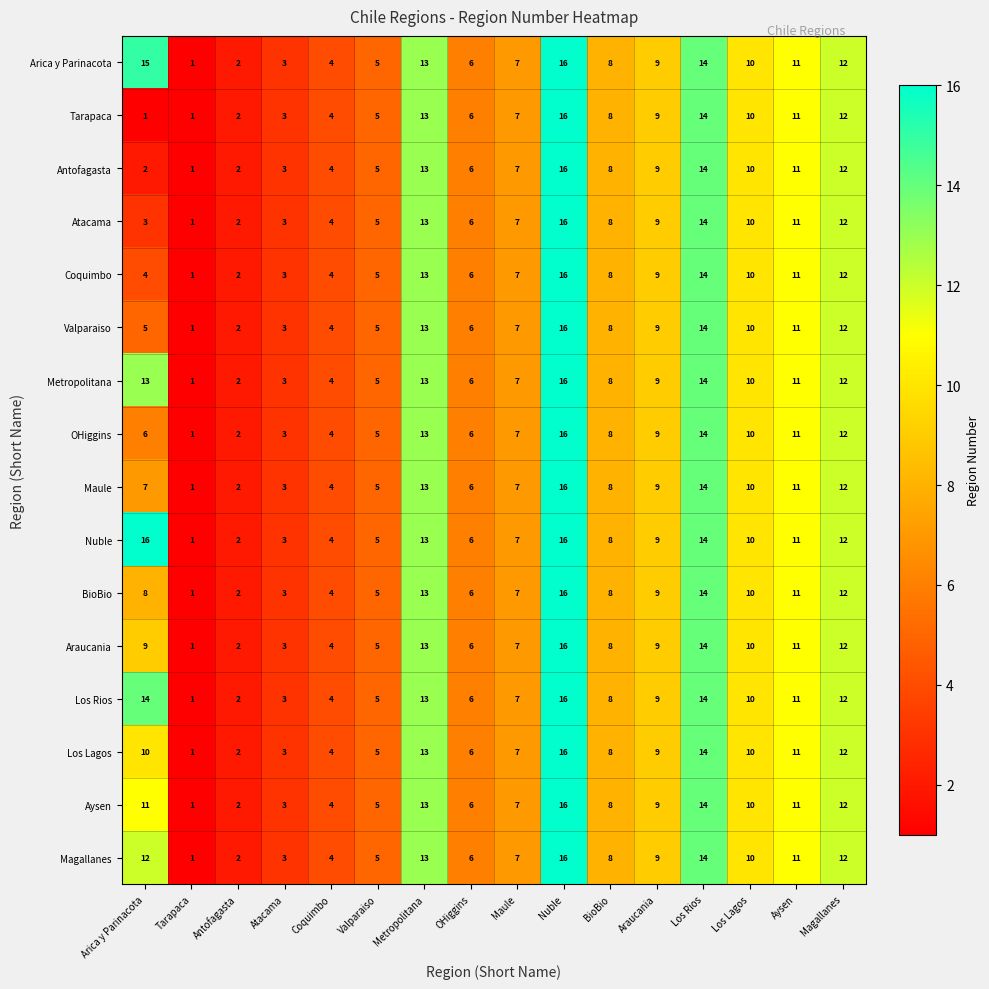

What is the maximum value for Valparaiso?

16